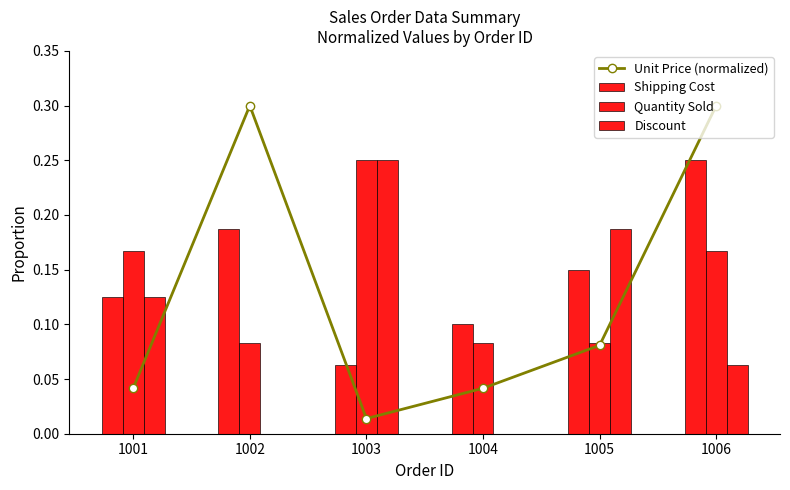

List the series in order of their peak value, highest first.

Unit Price (normalized), Shipping Cost, Quantity Sold, Discount